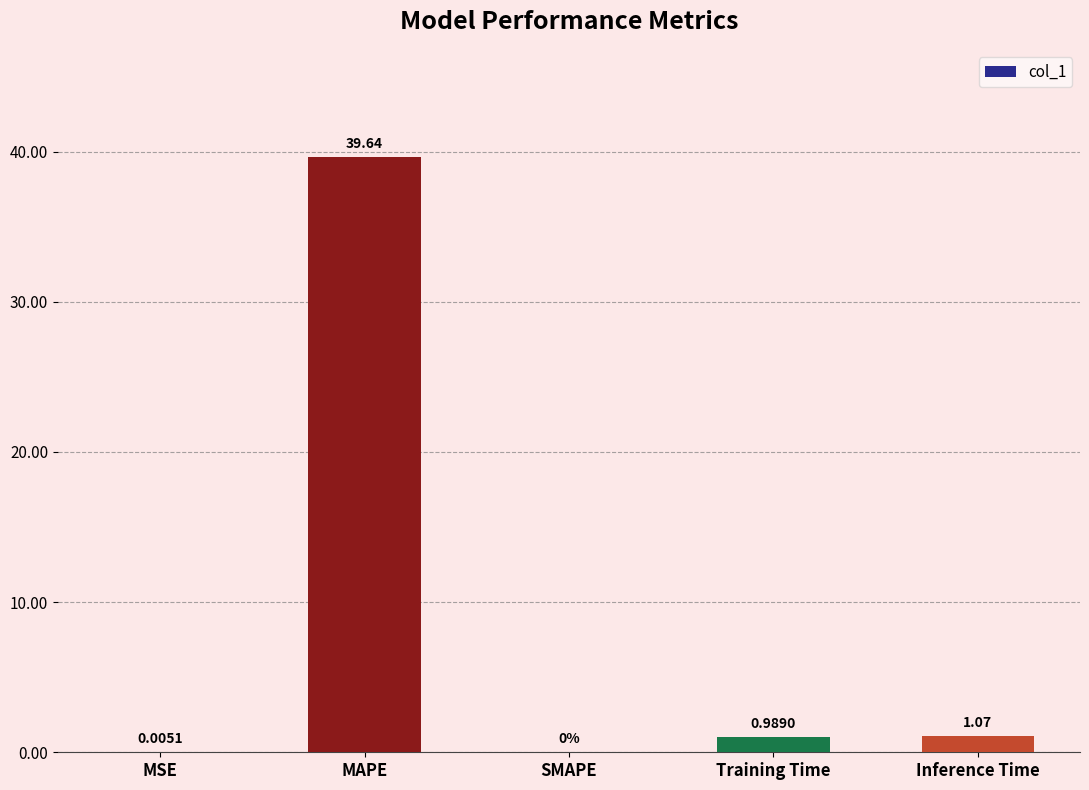

Which label corresponds to the largest value in the chart?

MAPE